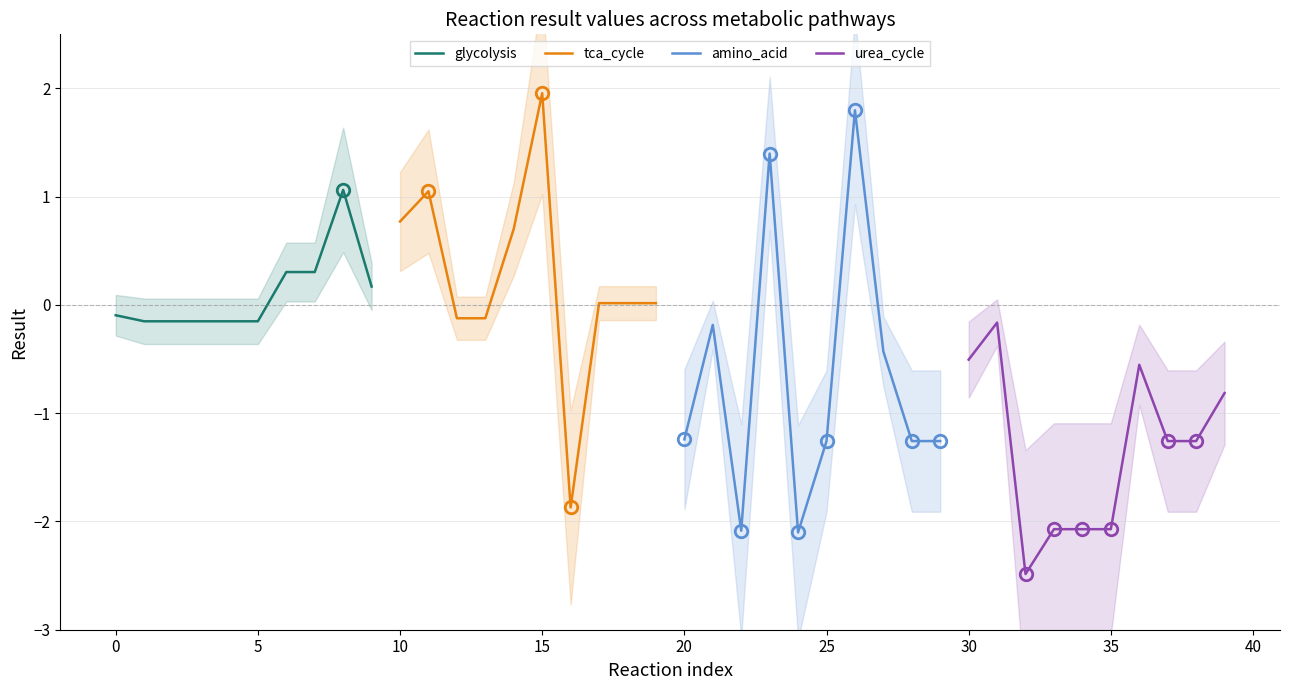

What is the highest value of the glycolysis series?

1.1